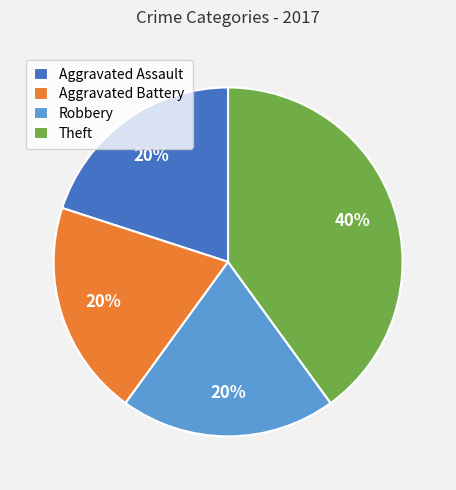

What is the largest slice in the pie chart?

Theft